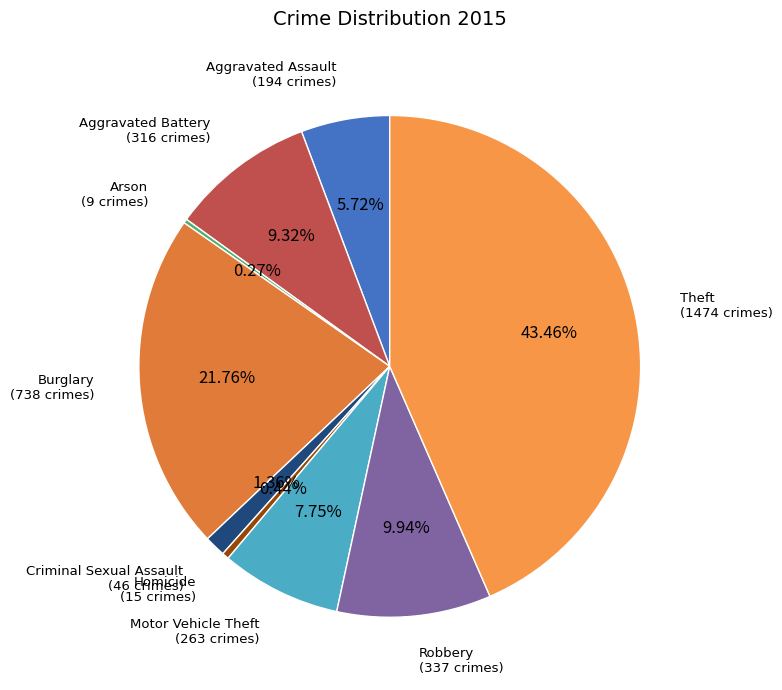

To the nearest percent, what is the difference between the largest and smallest slice percentages?

43%